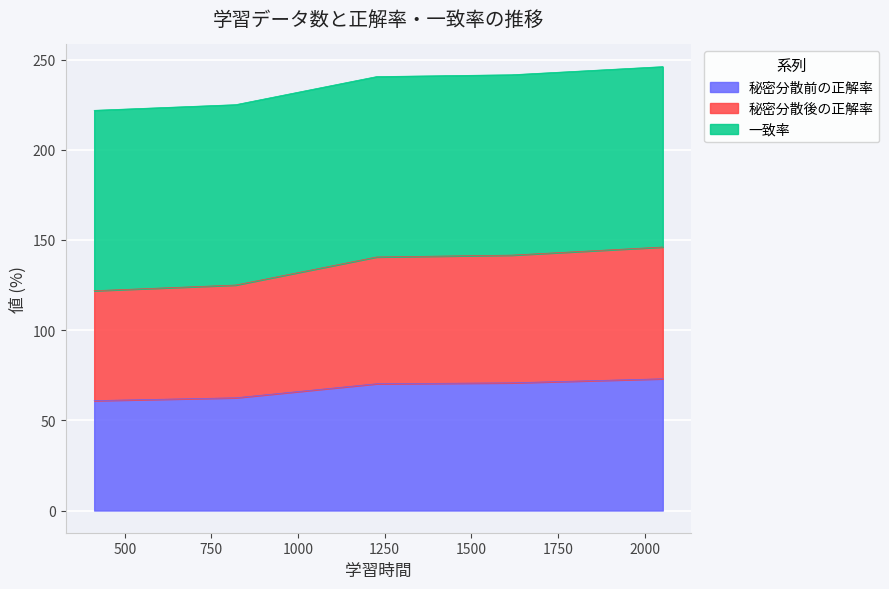

Does the chart display data point markers on the line(s)?

No